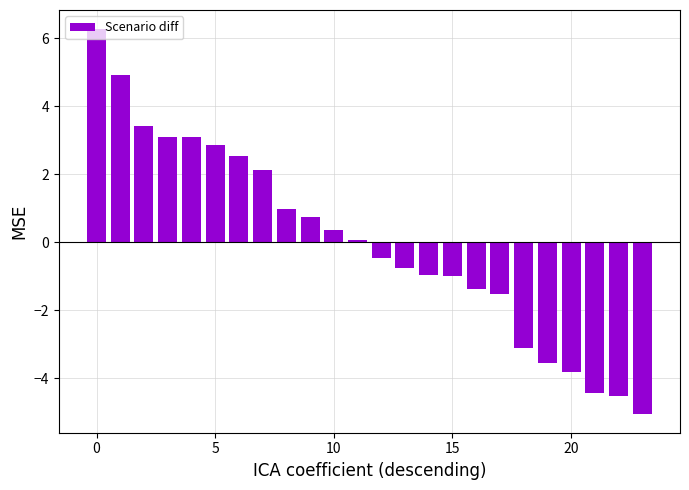

What is the greatest value displayed?

6.3